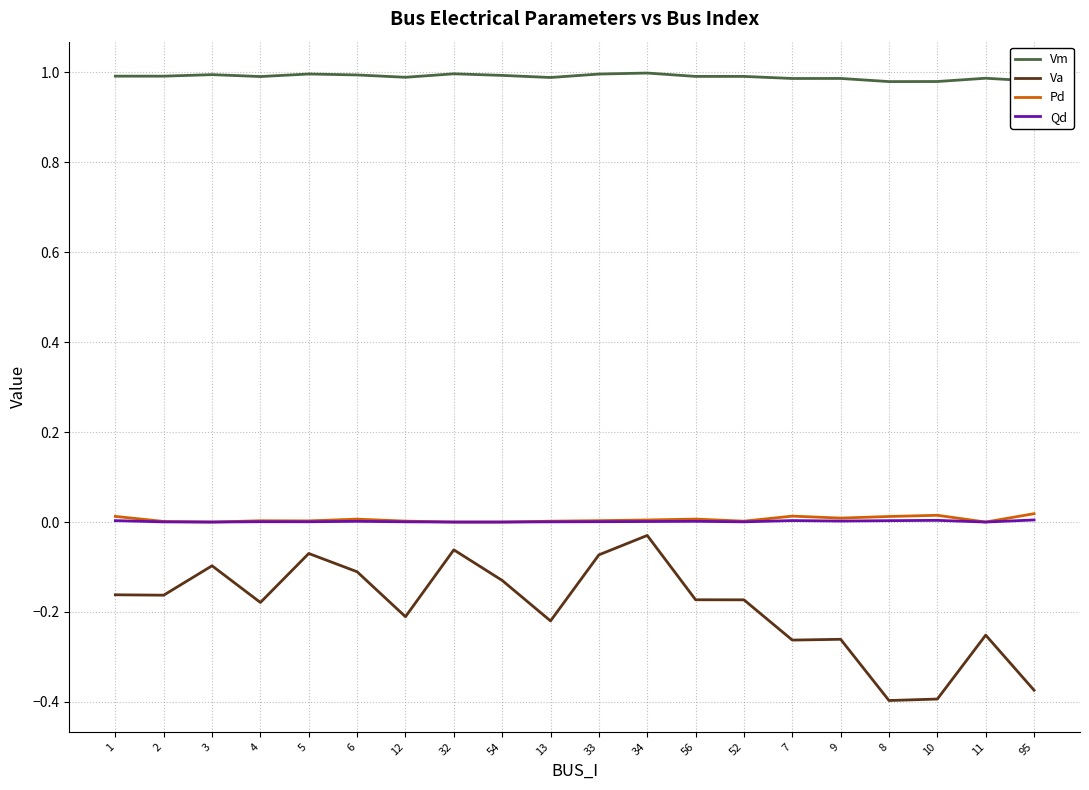

The value of Vm at 2 is 1.4. True or false?

False